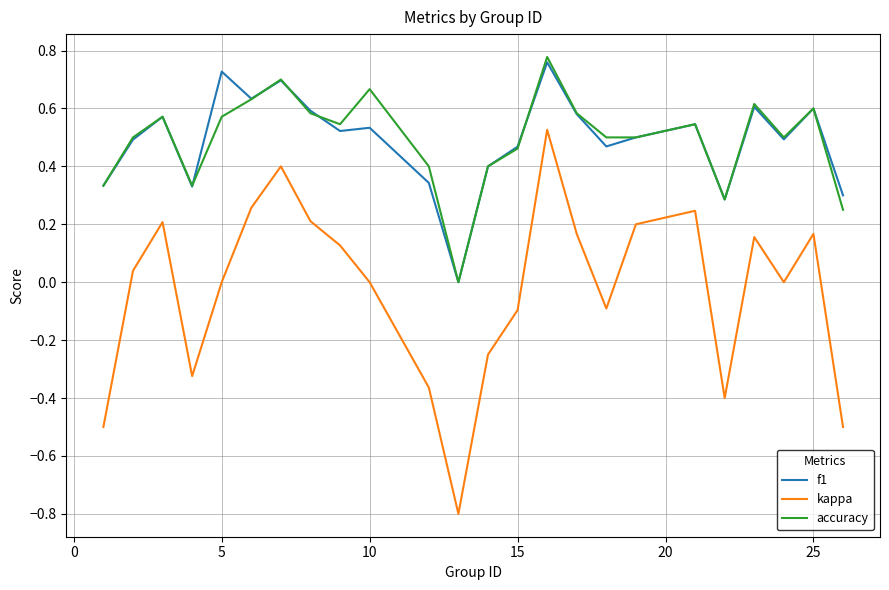

Which series has the largest range (max minus min)?

kappa